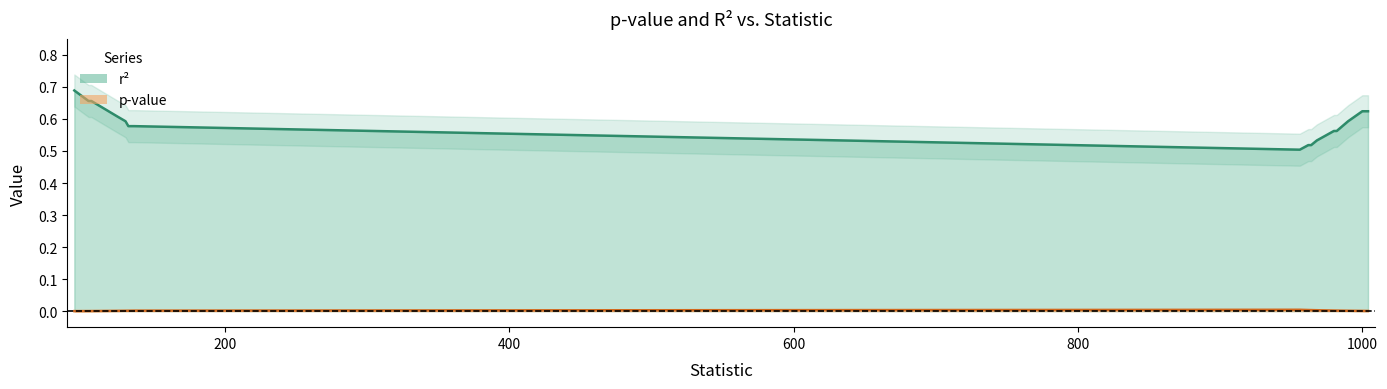

At how many categories does at least one series exceed 0?

17